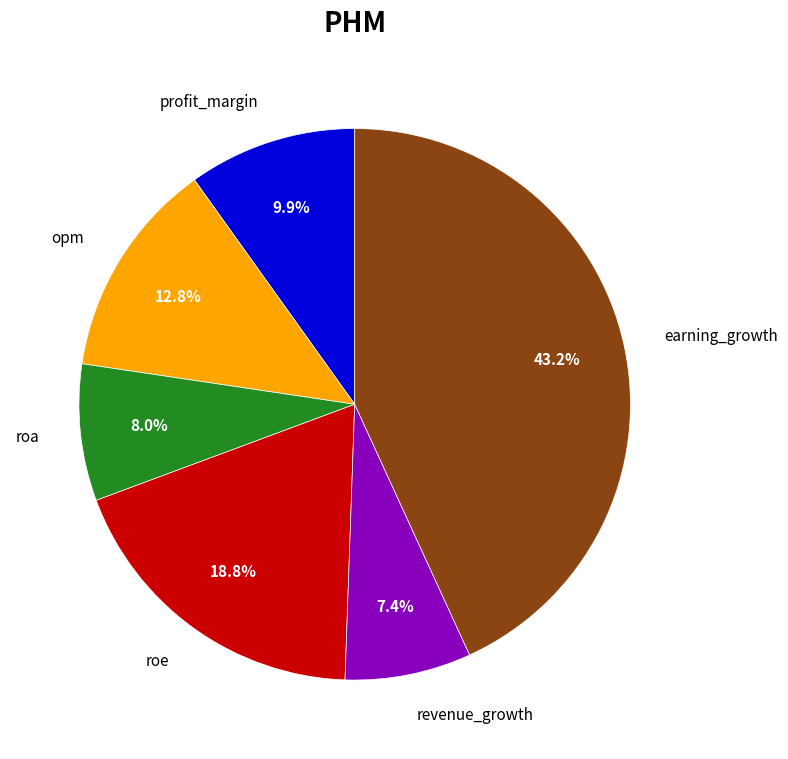

Is there any slice that represents more than half of the pie?

No